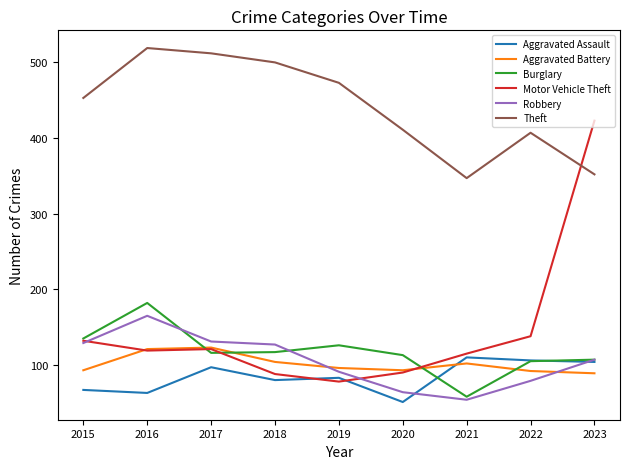

True or false: Aggravated Assault and Theft intersect in this chart.

False